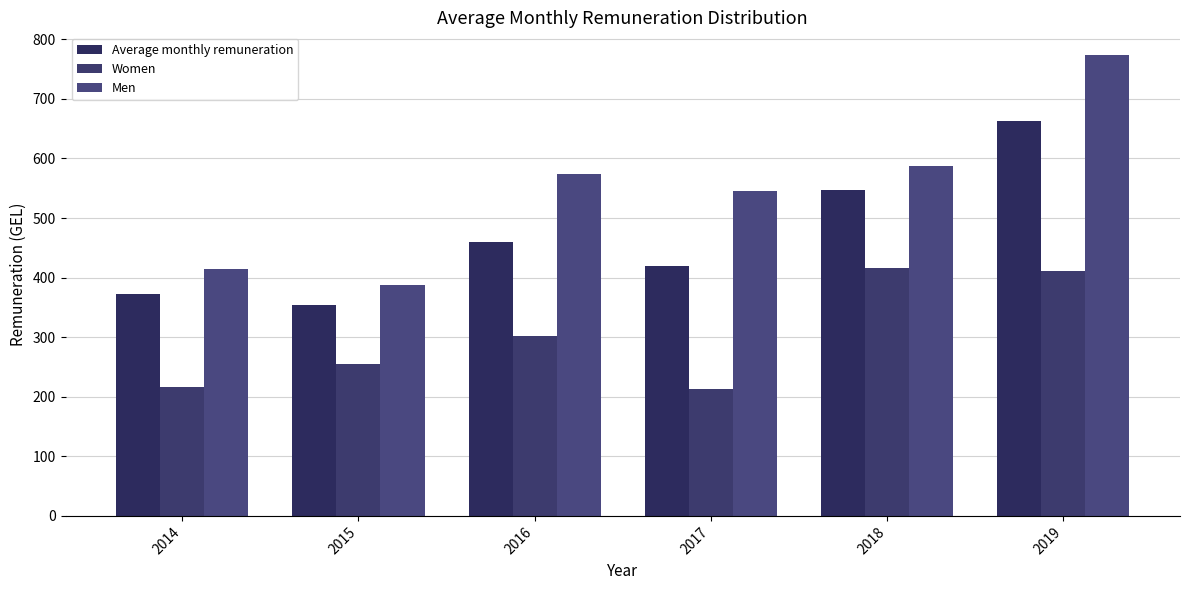

The Men series shows 587.3 at 2018. True or false?

True